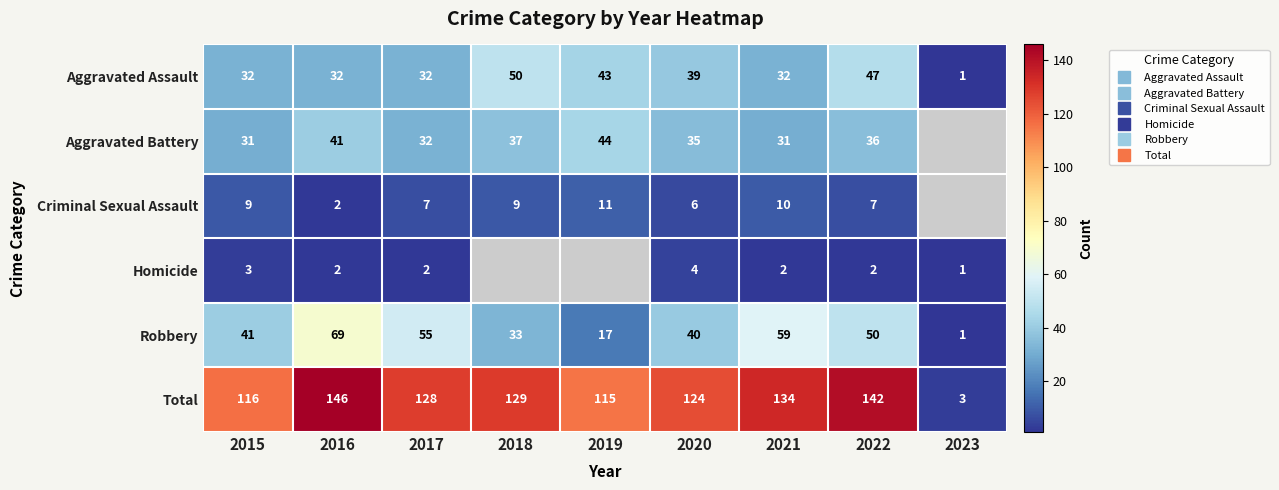

Where does the Criminal Sexual Assault series first go above 9?

2019